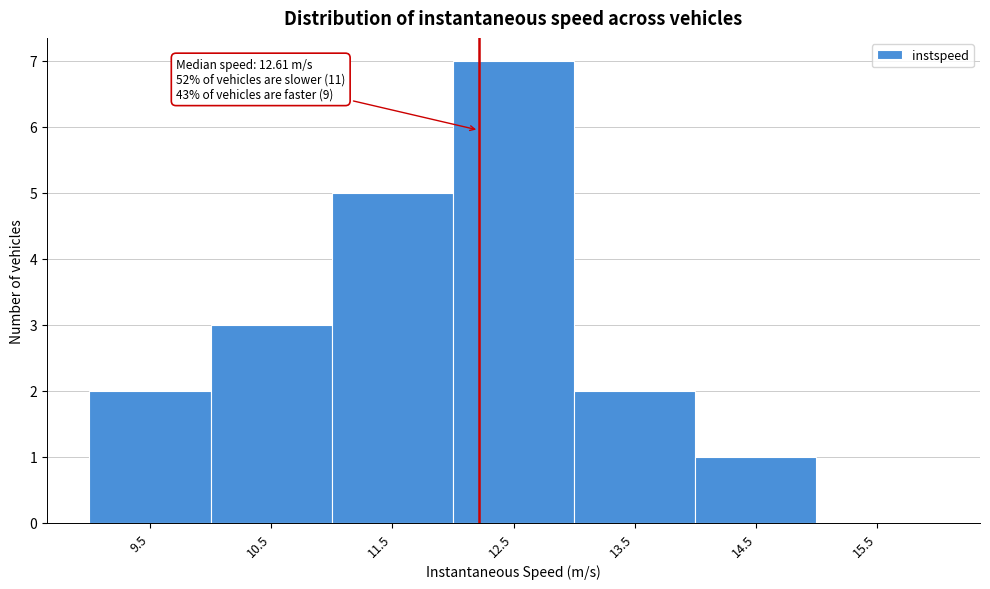

Reading left to right, transcribe all the data shown in this chart.

9.5=2	10.5=3	11.5=5	12.5=7	13.5=2	14.5=1	15.5=0